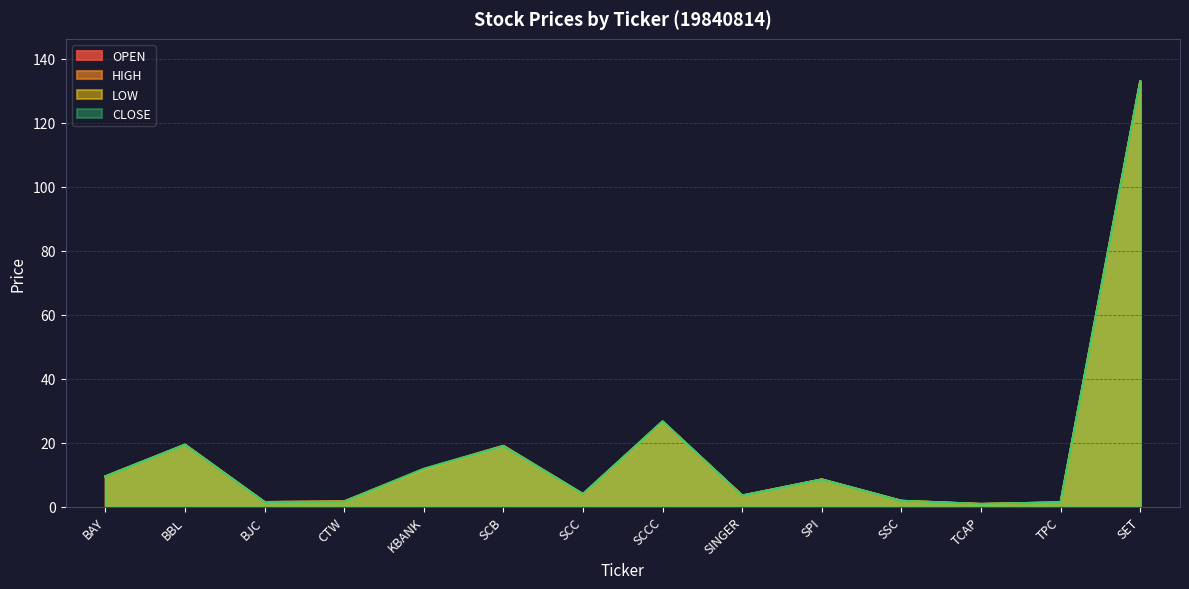

True or false: LOW has a value of 2.0 at CTW.

False